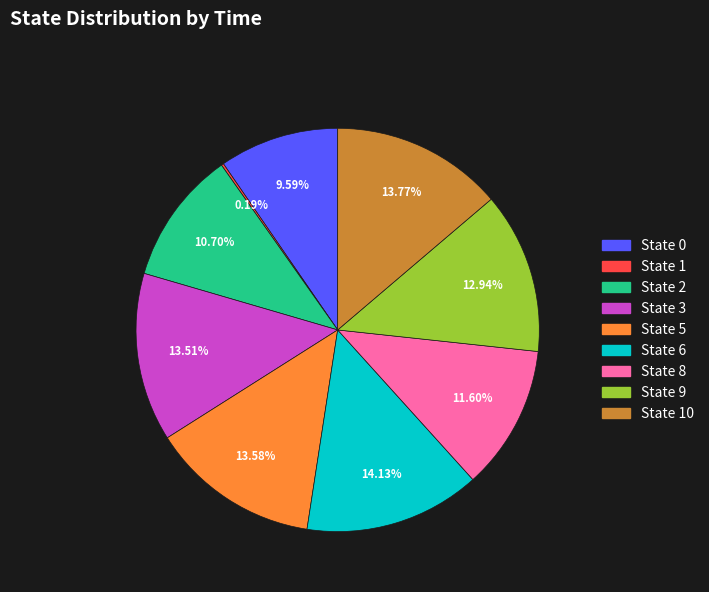

Is there any slice that represents more than half of the pie?

No